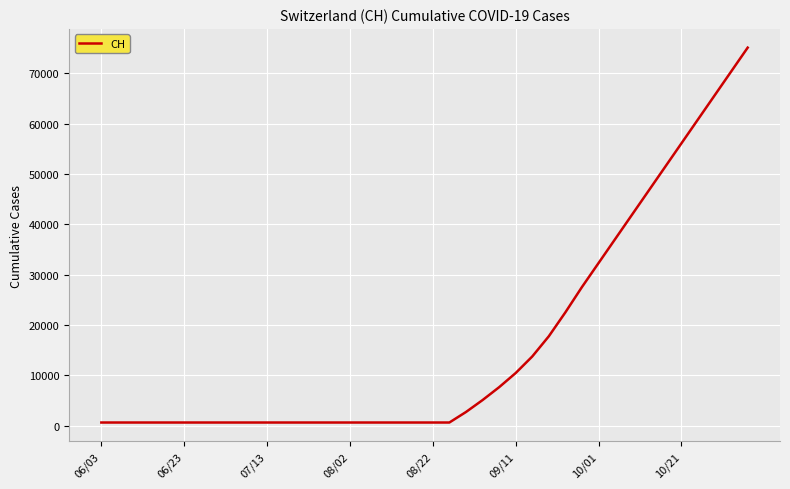

What is the difference between the maximum and minimum values?

74445